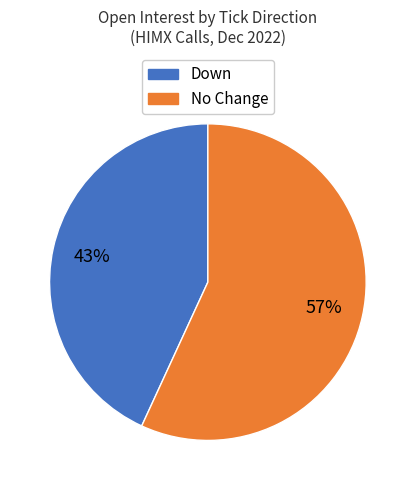

To the nearest percent, what is the average slice percentage?

50%